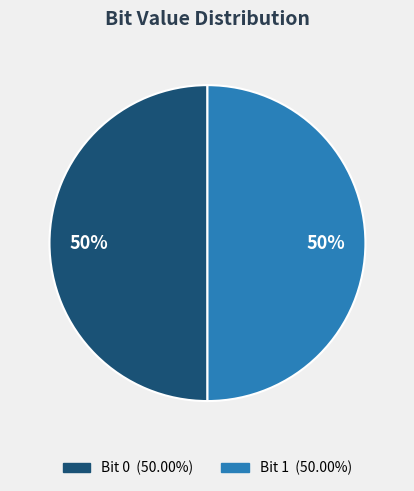

To the nearest percent, what is the average slice percentage?

50%